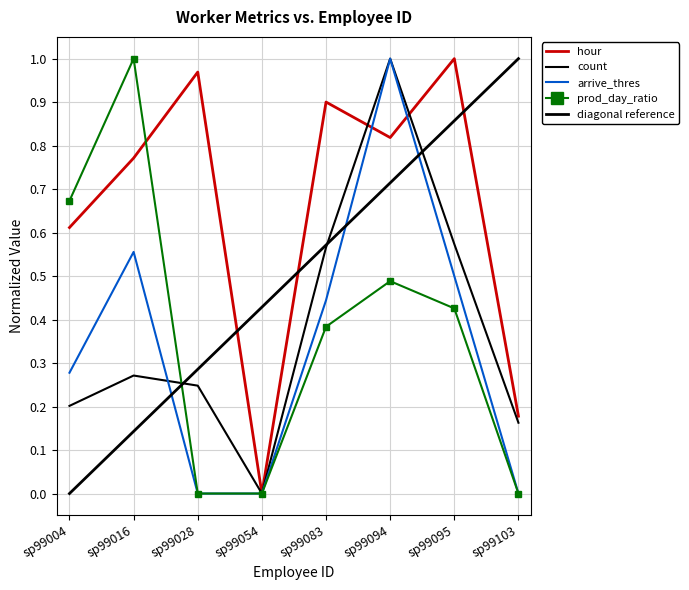

At which category does arrive_thres reach its first local peak?

sp99016